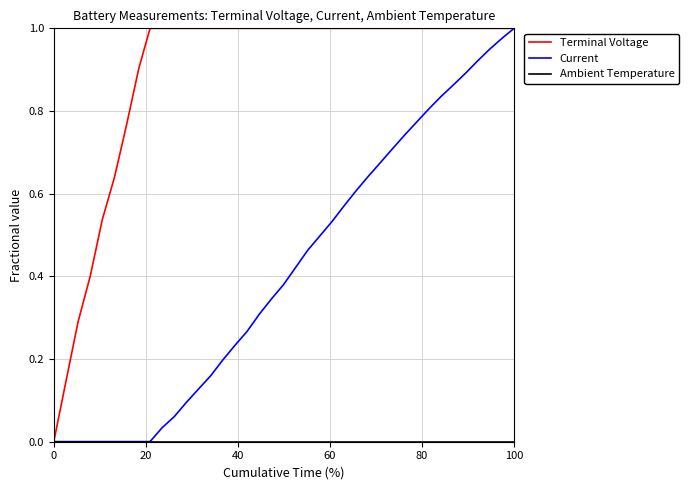

Which series has the largest total across all categories?

Terminal Voltage